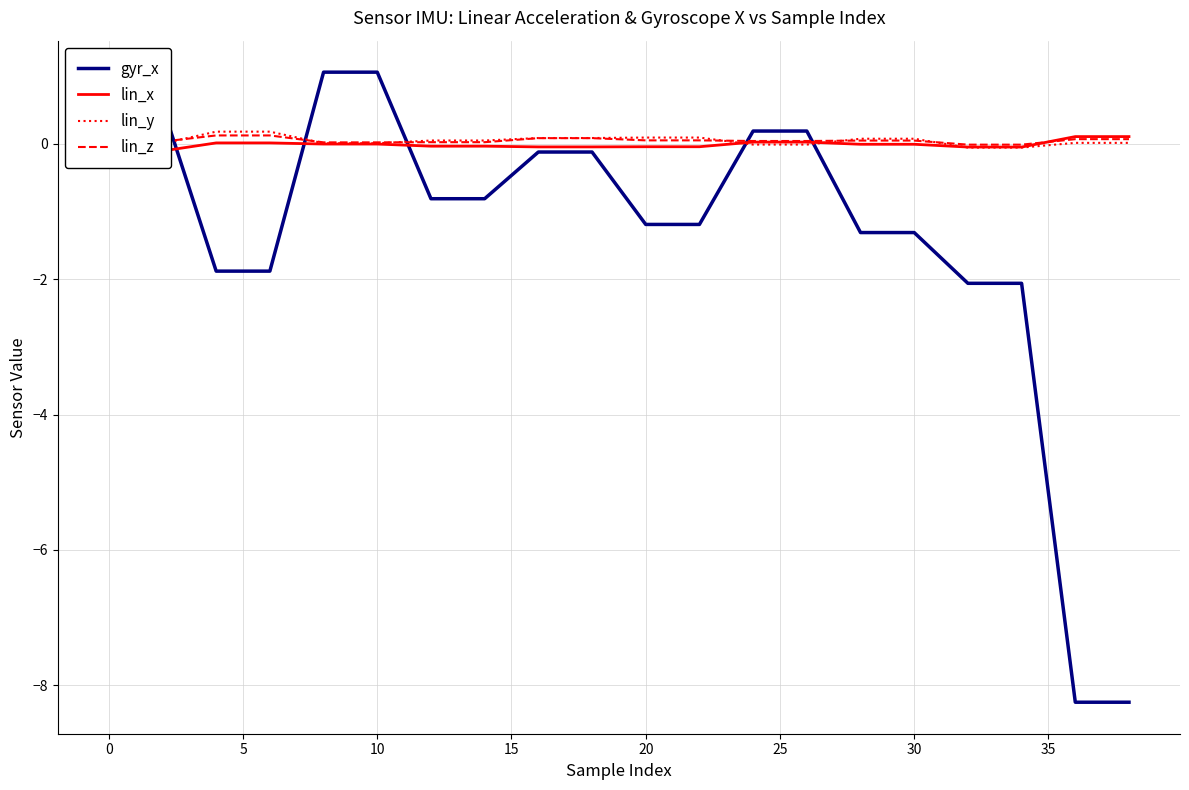

What is the value of the lin_z point at the 20th from the left?

0.1